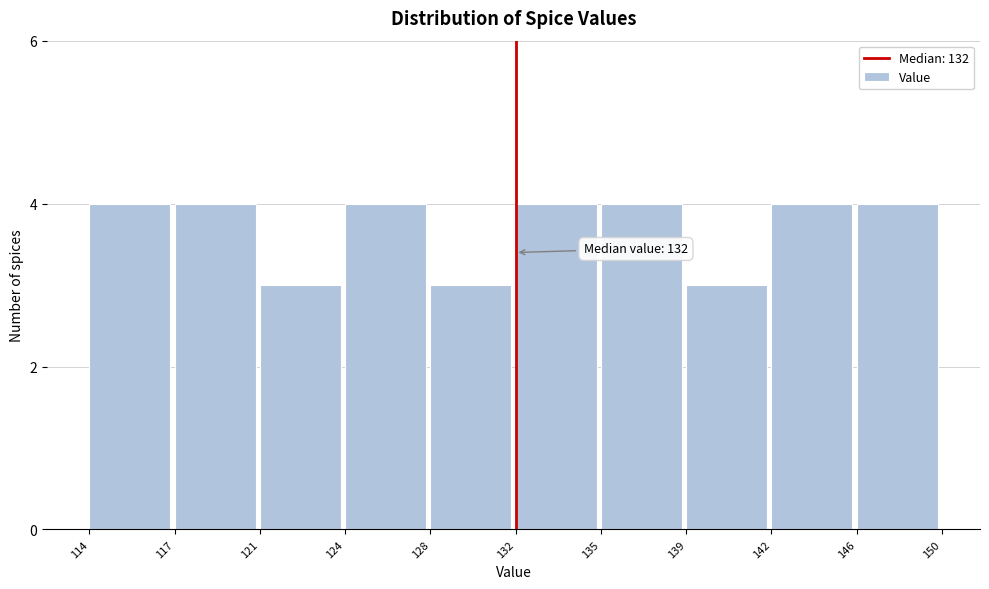

Reading right to left, transcribe all the data shown in this chart.

146=4	142=4	139=3	135=4	132=4	128=3	124=4	121=3	117=4	114=4